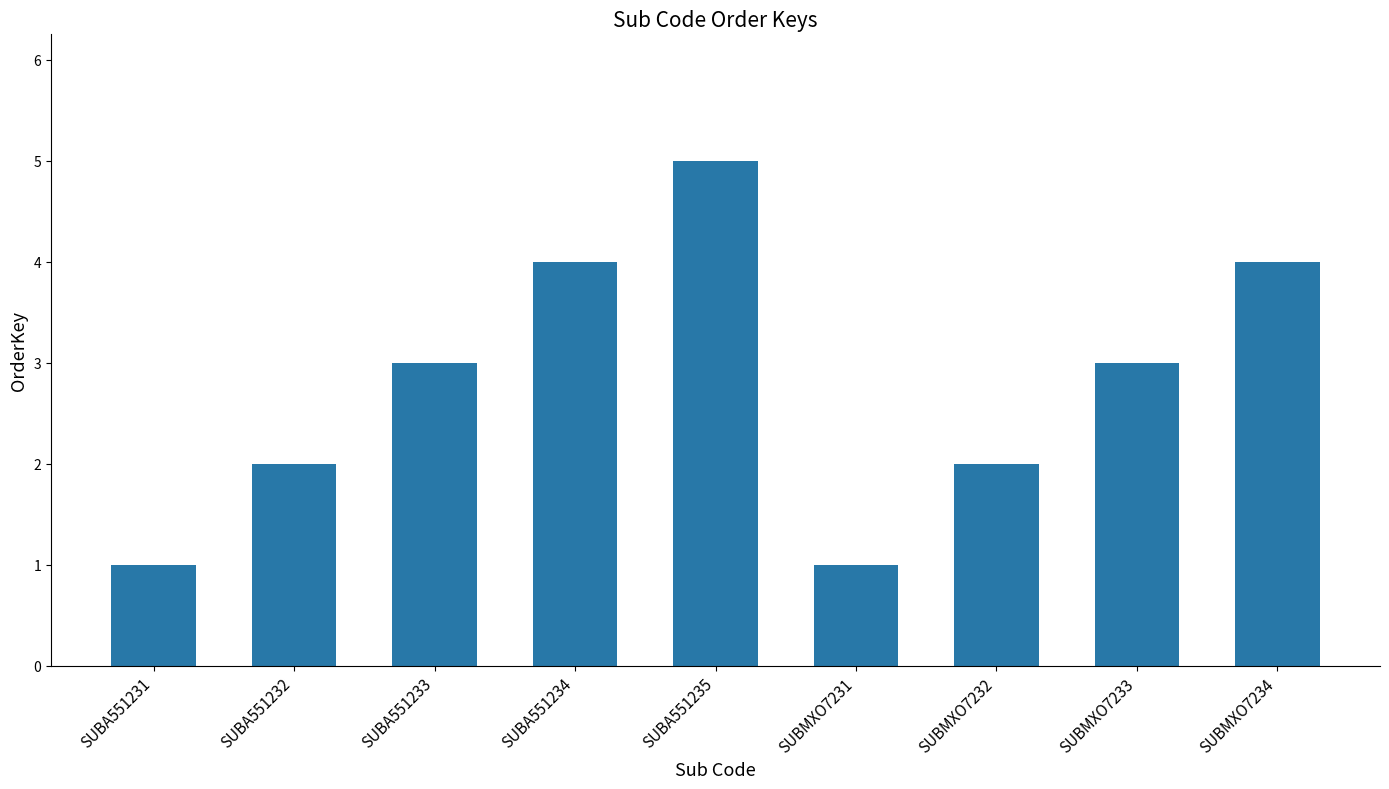

Which has a higher value, SUBMXO7232 or SUBMXO7233?

SUBMXO7233